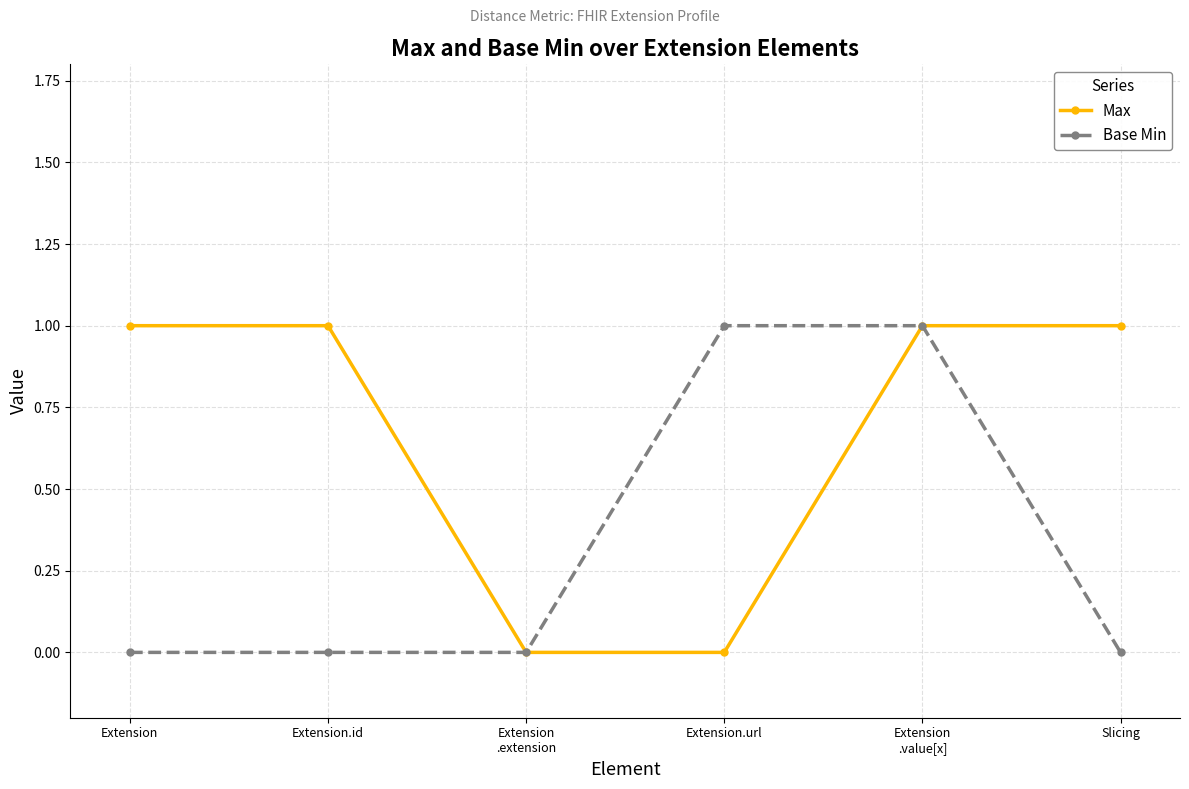

Reading left to right, extract all data points from this chart.

Max: Extension=1	Extension.id=1	Extension
.extension=0	Extension.url=0	Extension
.value[x]=1	Slicing=1
Base Min: Extension=0	Extension.id=0	Extension
.extension=0	Extension.url=1	Extension
.value[x]=1	Slicing=0